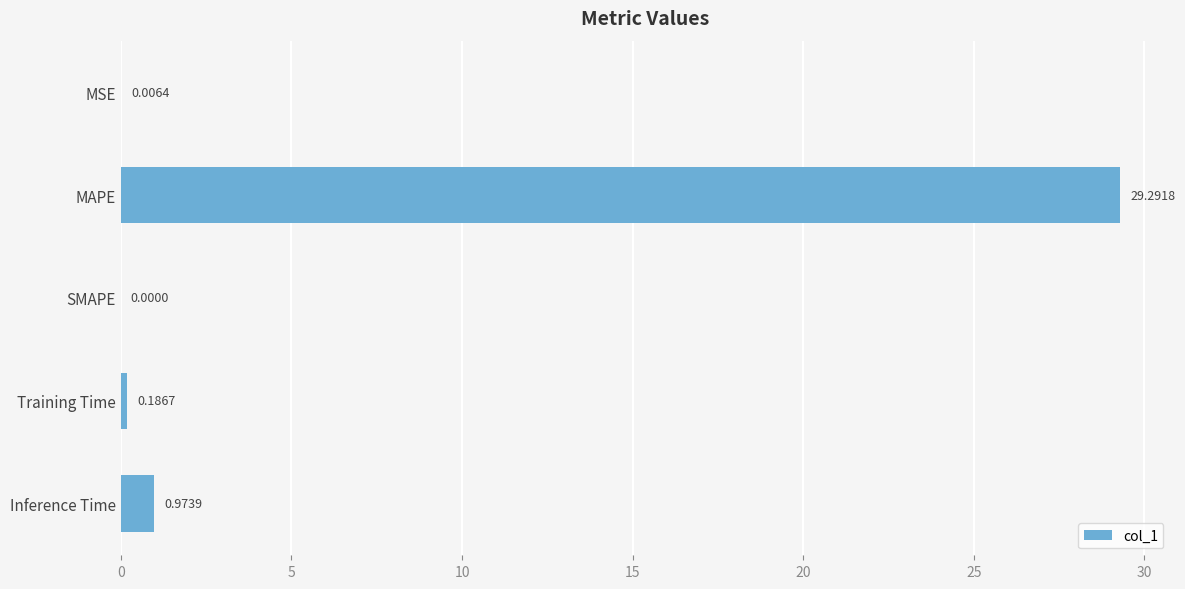

Does the chart contain stacked bars?

No